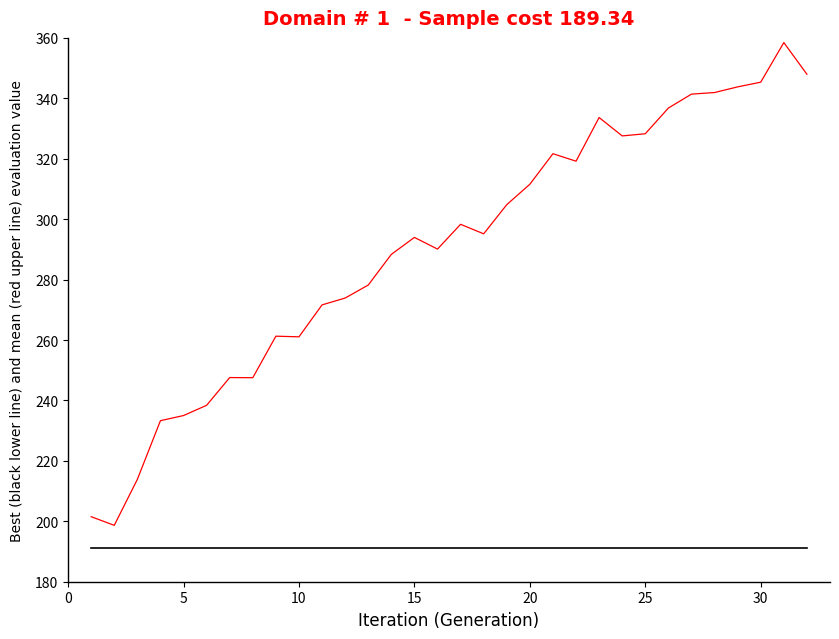

What is the smallest value displayed?

191.1